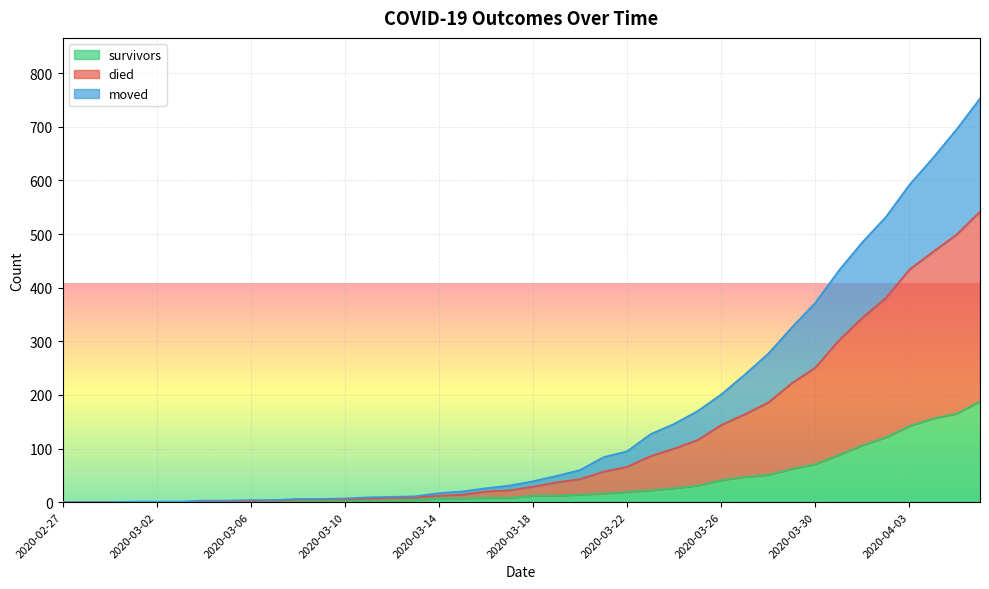

The value of moved at 2020-03-16 is 10. True or false?

False